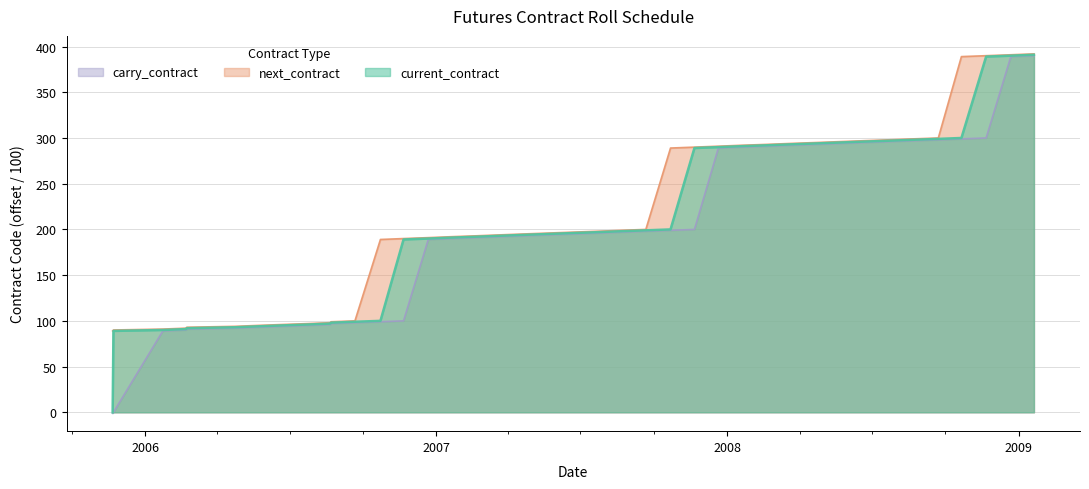

Does the chart display data point markers on the line(s)?

No